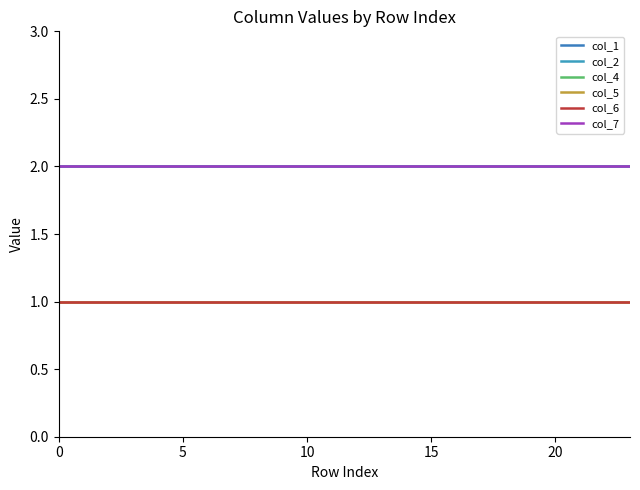

Is this an area chart (filled region under the line)?

No